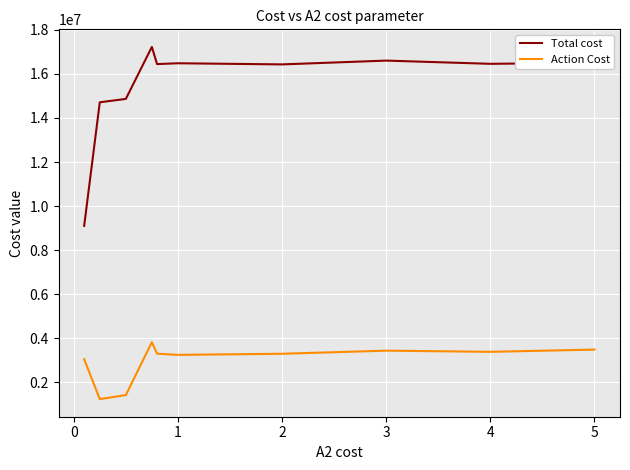

Which series has the largest range (max minus min)?

Total cost